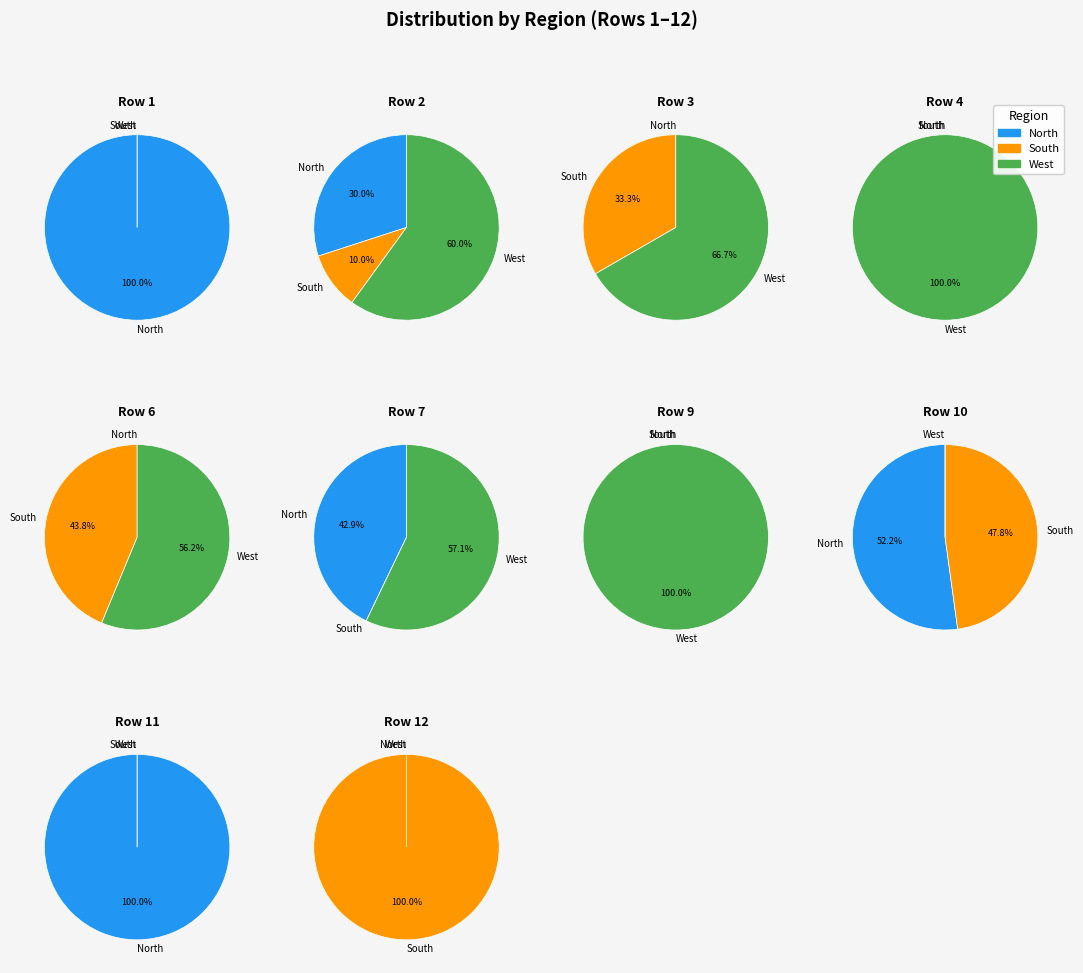

The 5 slice represents 1% of the pie. True or false?

False